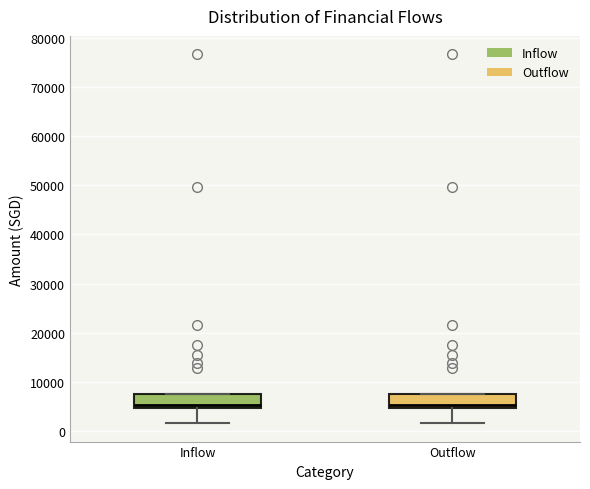

Reading left to right, read every box against the y-axis: the position of its median line, the range the box covers, and the ends of its whiskers. The values are not printed on the chart, so give them approximately, as read against the axis.

Inflow: median 5000 (just above the box's lower edge), box 5000 to 7000, whiskers 2000 to 7000
Outflow: median 5000 (just above the box's lower edge), box 5000 to 7000, whiskers 2000 to 7000